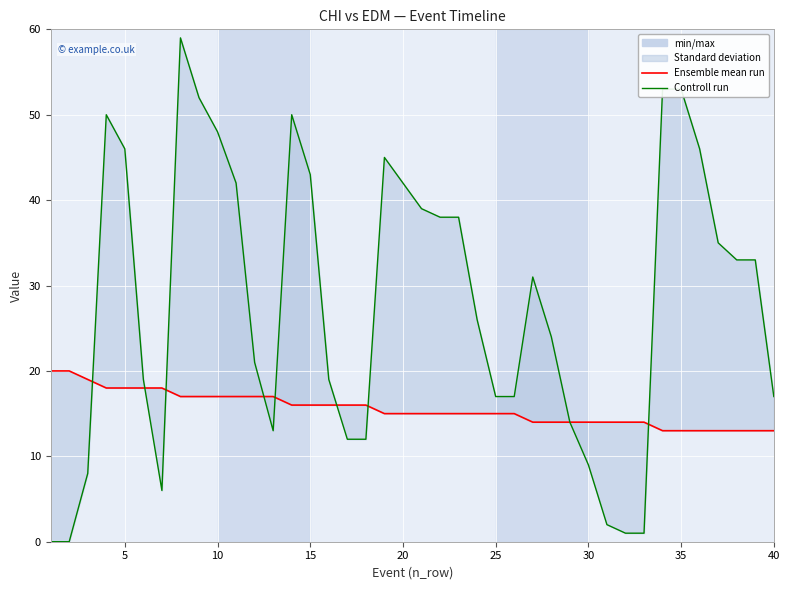

How many data points in Ensemble mean run are less than 15?

14